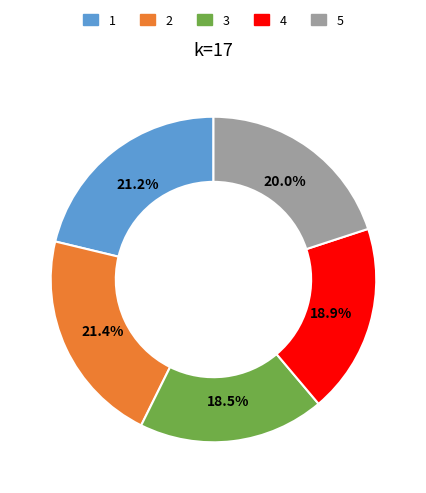

What percentage is the 4 slice, to the nearest percent?

19%